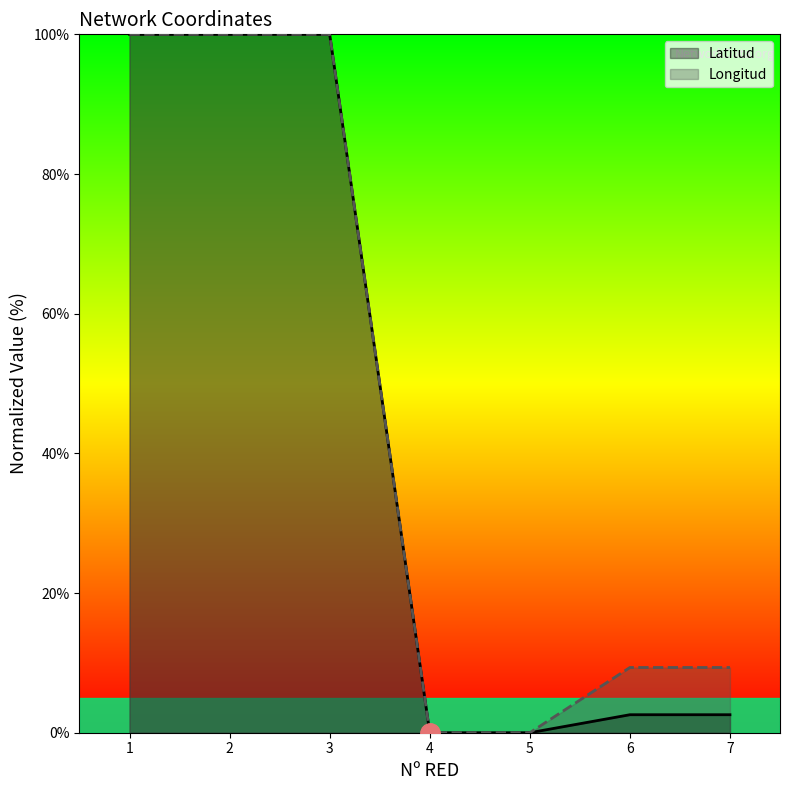

List the series in order of their overall mean, highest first.

Longitud, Latitud